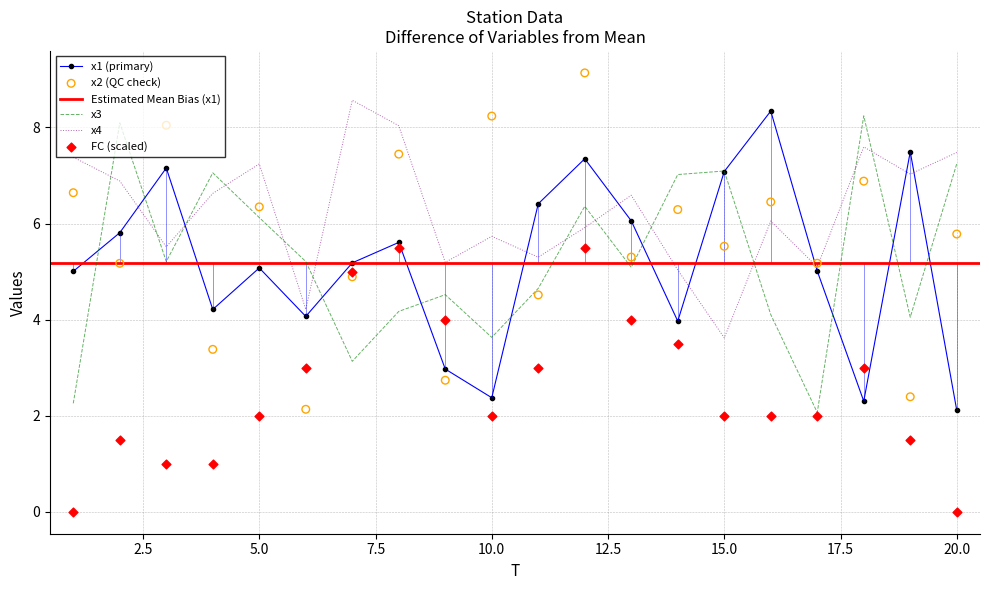

Which series contains the lowest Y value?

FC